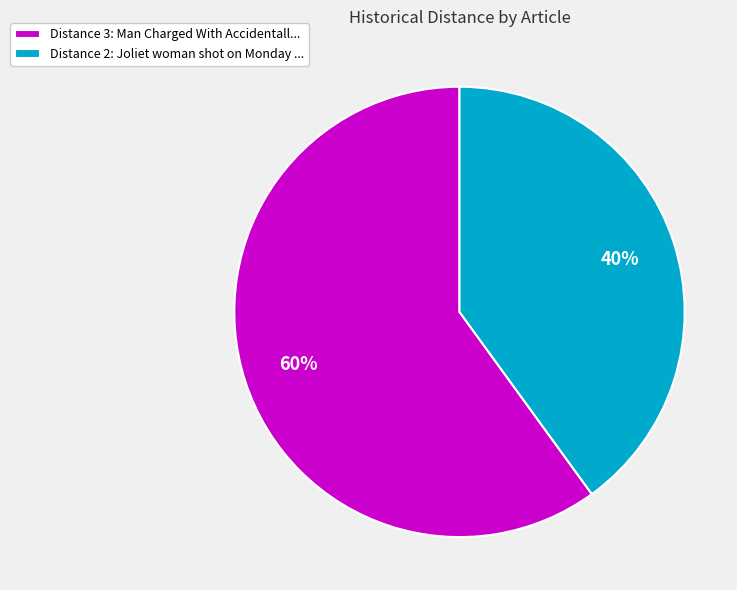

Is the sum of Distance 2: Joliet woman shot on Monday ... and Distance 3: Man Charged With Accidentall... greater than half?

Yes